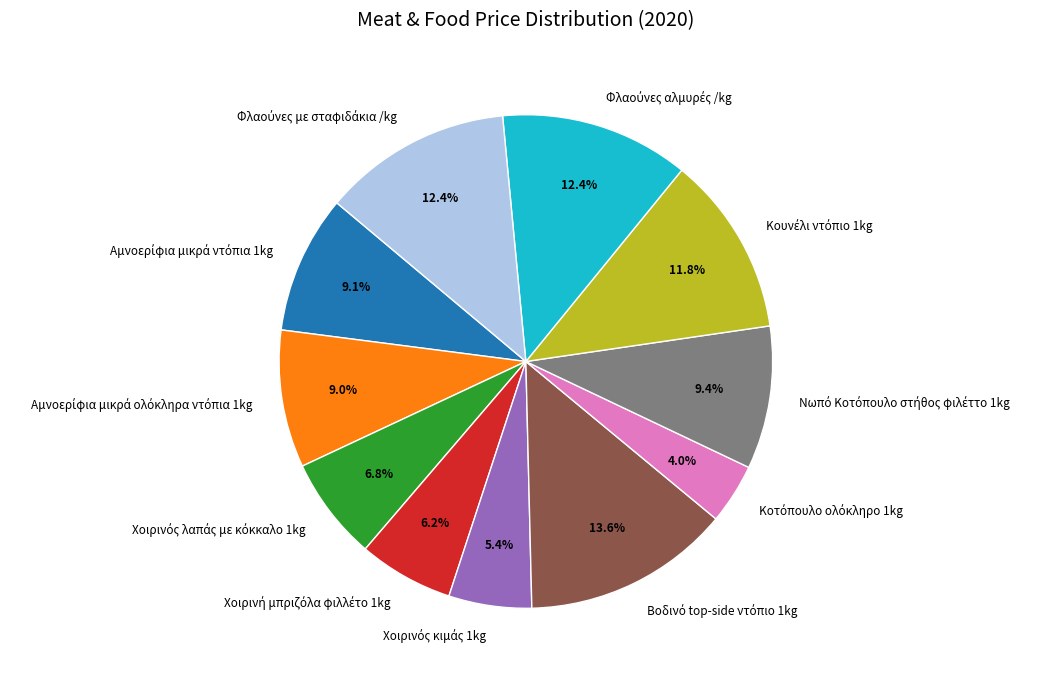

Is there a majority slice in this chart?

No